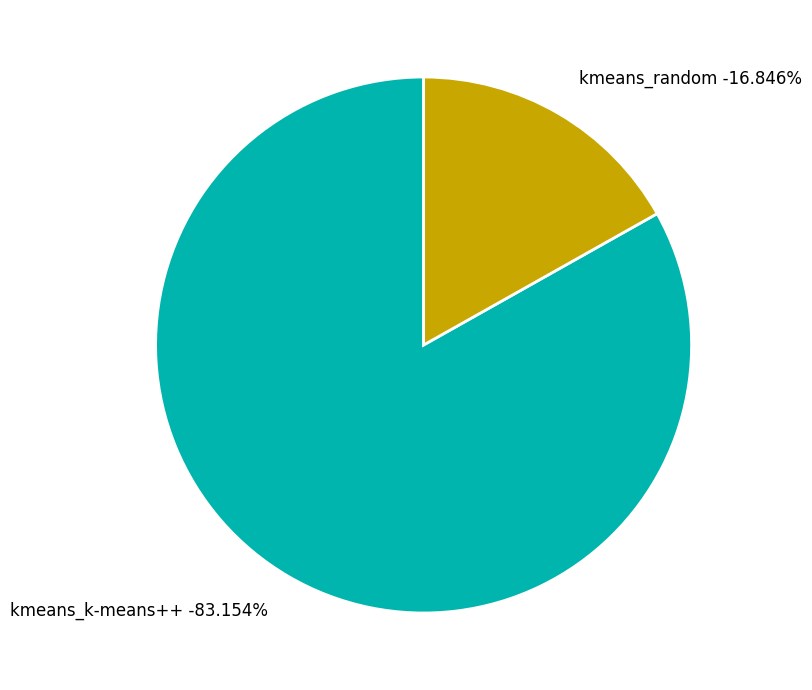

Is there any slice that represents more than half of the pie?

Yes